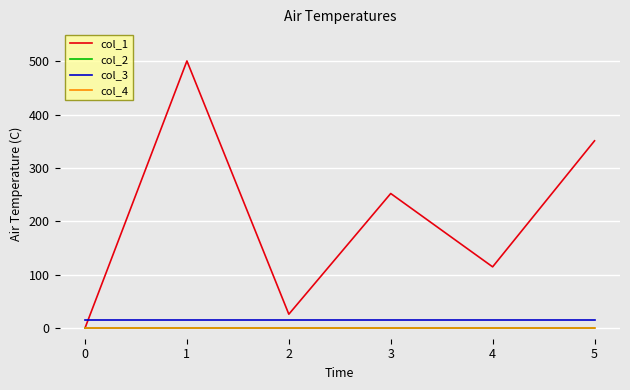

At which label is col_1 closest to 250?

3